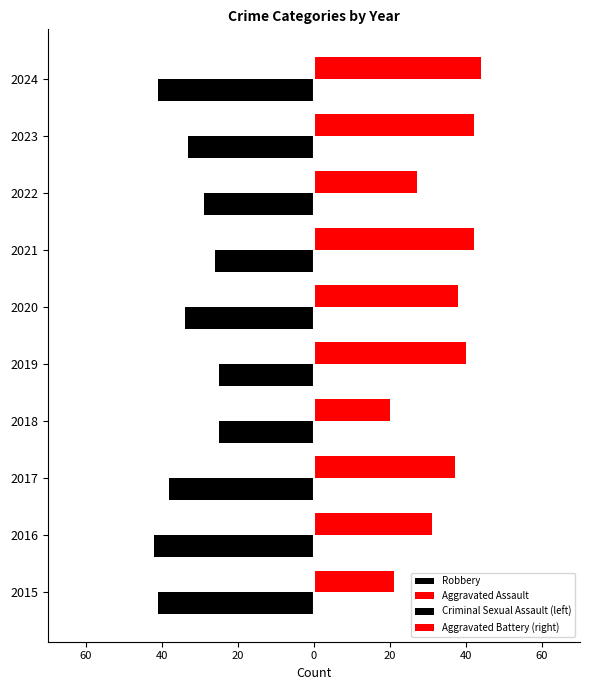

At 2019, list the series in order from smallest to largest.

Robbery, Criminal Sexual Assault (left), Aggravated Assault, Aggravated Battery (right)